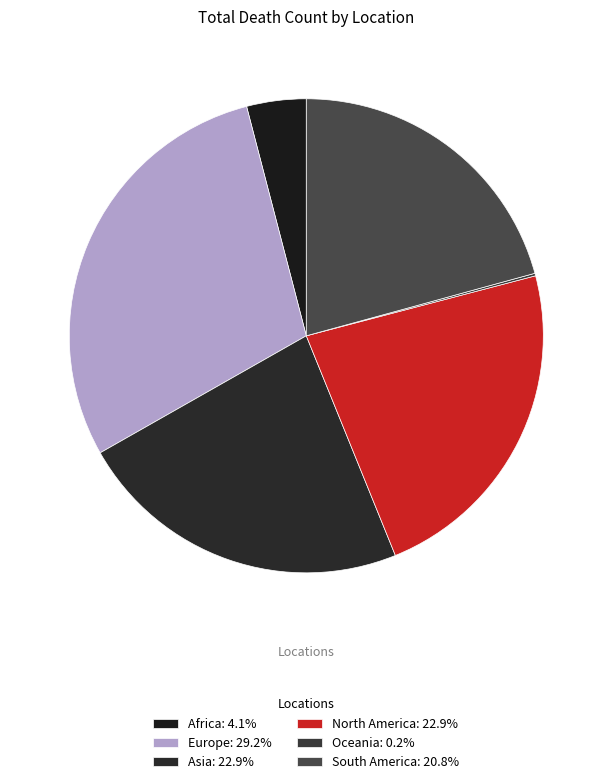

Which slice is the largest?

Europe